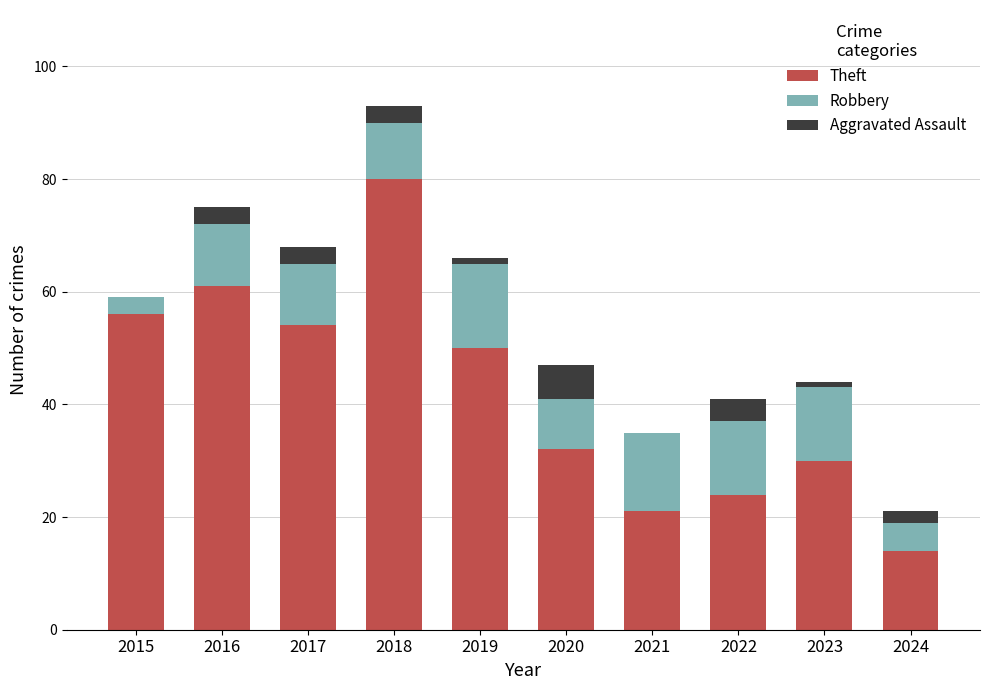

At which label does Theft reach its peak?

2018